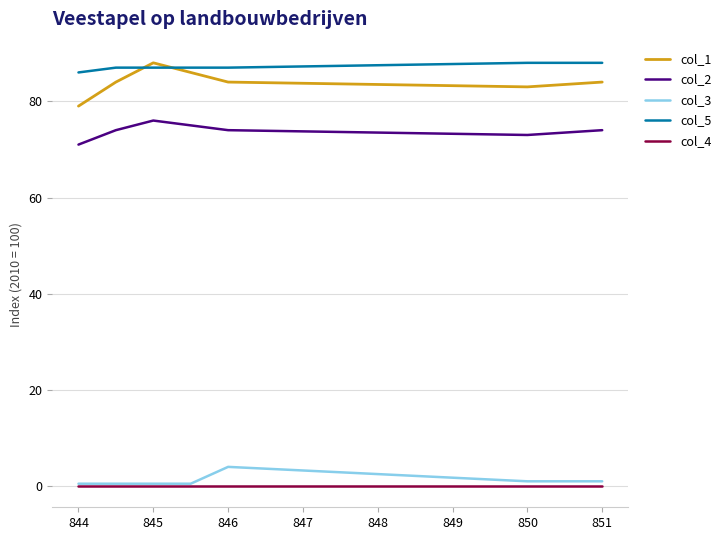

Which series has the largest range (max minus min)?

col_1